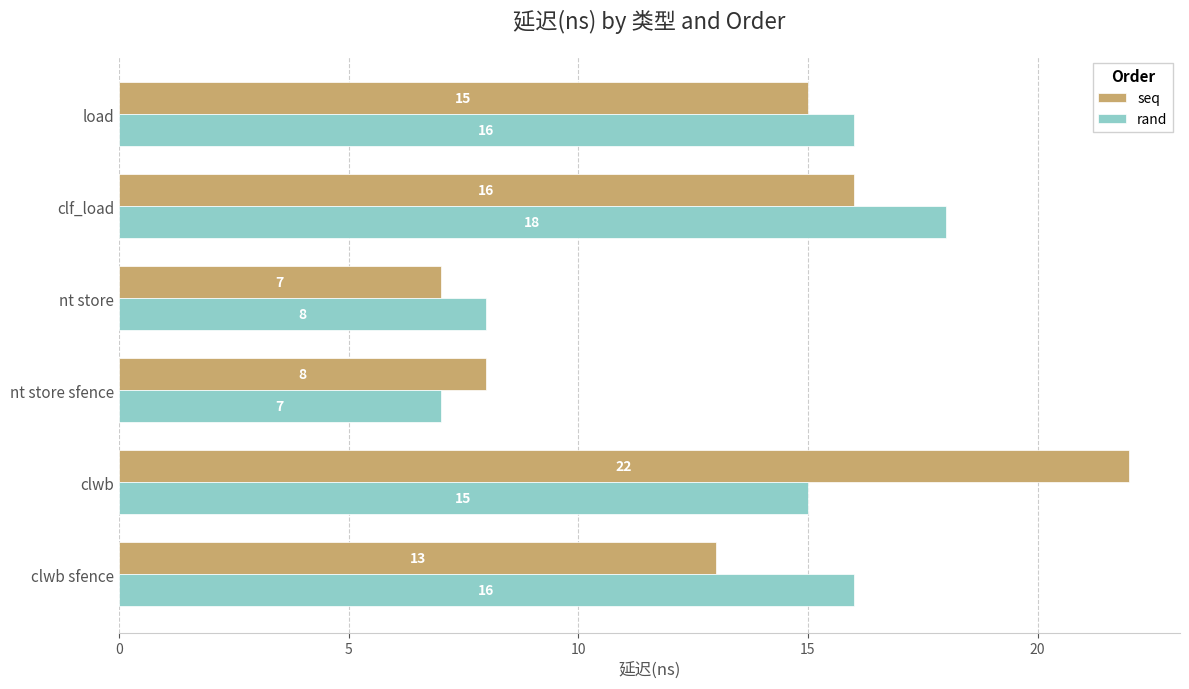

At how many categories does at least one series exceed 7?

6